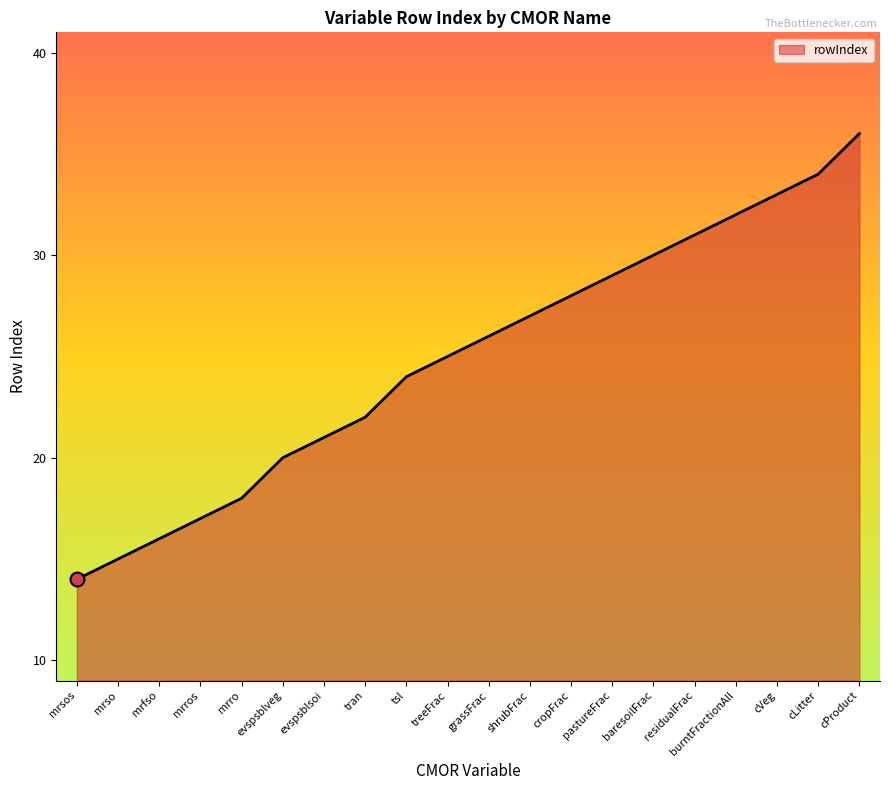

Rank the categories by value from highest to lowest.

cProduct, cLitter, cVeg, burntFractionAll, residualFrac, baresoilFrac, pastureFrac, cropFrac, shrubFrac, grassFrac, treeFrac, tsl, tran, evspsblsoi, evspsblveg, mrro, mrros, mrfso, mrso, mrsos